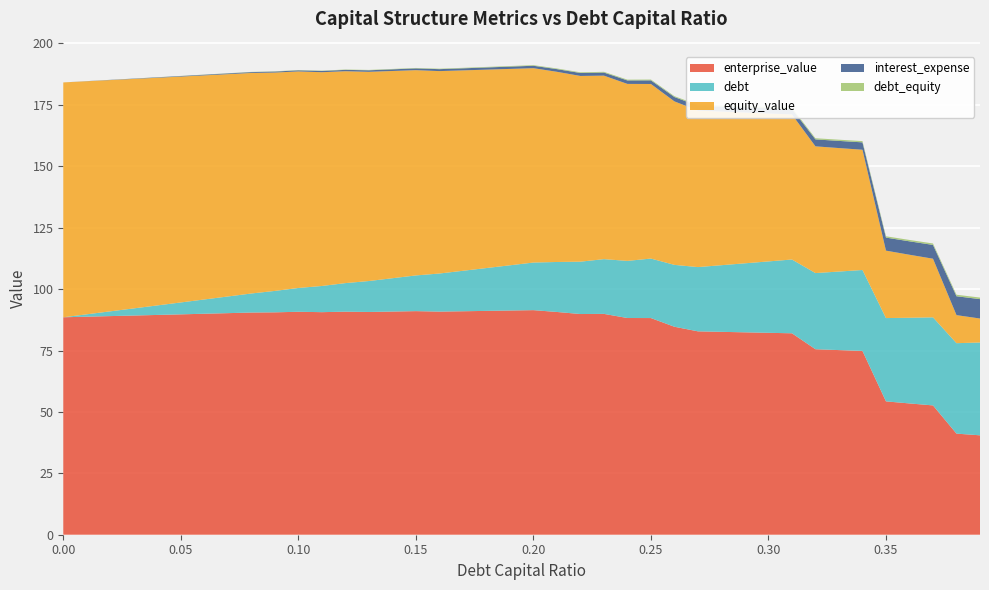

Reading left to right, transcribe all the data shown in this chart.

enterprise_value: 0.0=88.5	0.01=88.8	0.02=89.0	0.03=89.2	0.04=89.5	0.05=89.7	0.06=90.0	0.07=90.2	0.08=90.5	0.09=90.5	0.1=90.8	0.11=90.6	0.12=90.8	0.13=90.7	0.14=90.9	0.15=91.0	0.16=90.8	0.17=91.0	0.18=91.1	0.19=91.3	0.2=91.4	0.21=90.7	0.22=89.8	0.23=89.9	0.24=88.2	0.25=88.2	0.26=84.7	0.27=82.8	0.28=82.6	0.29=82.4	0.3=82.2	0.31=82.0	0.32=75.5	0.33=75.2	0.34=74.8	0.35=54.3	0.36=53.5	0.37=52.6	0.38=41.2	0.39=40.5
debt: 0.0=0.0	0.01=1.0	0.02=1.9	0.03=2.9	0.04=3.9	0.05=4.8	0.06=5.8	0.07=6.8	0.08=7.8	0.09=8.7	0.1=9.7	0.11=10.7	0.12=11.6	0.13=12.6	0.14=13.6	0.15=14.5	0.16=15.5	0.17=16.5	0.18=17.4	0.19=18.4	0.2=19.4	0.21=20.3	0.22=21.3	0.23=22.3	0.24=23.3	0.25=24.2	0.26=25.2	0.27=26.2	0.28=27.1	0.29=28.1	0.3=29.1	0.31=30.0	0.32=31.0	0.33=32.0	0.34=32.9	0.35=33.9	0.36=34.9	0.37=35.9	0.38=36.8	0.39=37.8
equity_value: 0.0=95.6	0.01=94.9	0.02=94.2	0.03=93.4	0.04=92.7	0.05=92.0	0.06=91.2	0.07=90.5	0.08=89.8	0.09=88.9	0.1=88.2	0.11=87.0	0.12=86.3	0.13=85.2	0.14=84.4	0.15=83.6	0.16=82.4	0.17=81.6	0.18=80.8	0.19=80.0	0.2=79.1	0.21=77.4	0.22=75.6	0.23=74.7	0.24=72.0	0.25=71.1	0.26=66.6	0.27=63.7	0.28=62.5	0.29=61.4	0.3=60.2	0.31=59.0	0.32=51.6	0.33=50.3	0.34=49.0	0.35=27.4	0.36=25.6	0.37=23.9	0.38=11.4	0.39=9.8
interest_expense: 0.0=0.0	0.01=0.0	0.02=0.1	0.03=0.1	0.04=0.2	0.05=0.2	0.06=0.3	0.07=0.3	0.08=0.3	0.09=0.4	0.1=0.4	0.11=0.5	0.12=0.6	0.13=0.6	0.14=0.7	0.15=0.7	0.16=0.8	0.17=0.8	0.18=0.9	0.19=0.9	0.2=1.0	0.21=1.1	0.22=1.2	0.23=1.3	0.24=1.4	0.25=1.5	0.26=1.8	0.27=2.0	0.28=2.0	0.29=2.1	0.3=2.2	0.31=2.2	0.32=2.8	0.33=2.9	0.34=3.0	0.35=5.3	0.36=5.5	0.37=5.6	0.38=7.7	0.39=7.9
debt_equity: 0.0=0.0	0.01=0.0	0.02=0.0	0.03=0.0	0.04=0.0	0.05=0.1	0.06=0.1	0.07=0.1	0.08=0.1	0.09=0.1	0.1=0.1	0.11=0.1	0.12=0.1	0.13=0.1	0.14=0.2	0.15=0.2	0.16=0.2	0.17=0.2	0.18=0.2	0.19=0.2	0.2=0.2	0.21=0.3	0.22=0.3	0.23=0.3	0.24=0.3	0.25=0.3	0.26=0.4	0.27=0.4	0.28=0.4	0.29=0.4	0.3=0.4	0.31=0.4	0.32=0.5	0.33=0.5	0.34=0.5	0.35=0.5	0.36=0.6	0.37=0.6	0.38=0.6	0.39=0.6